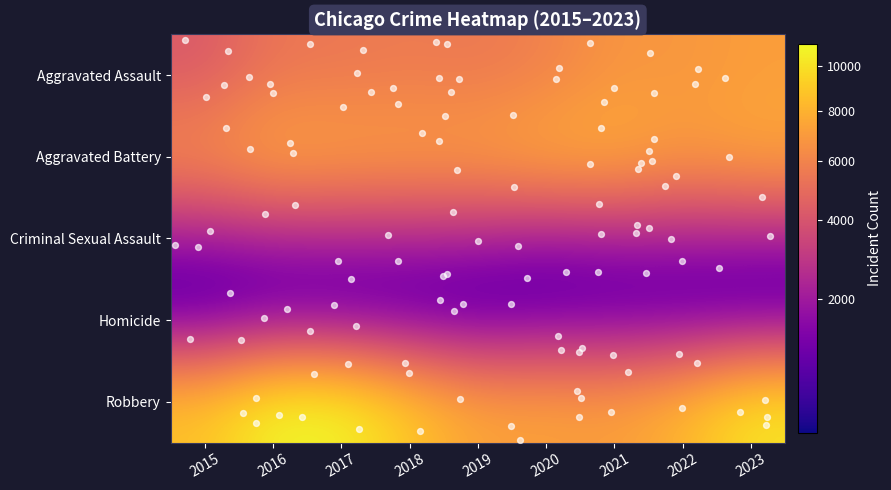

The value of Criminal Sexual Assault at 2018 is 1895. True or false?

True